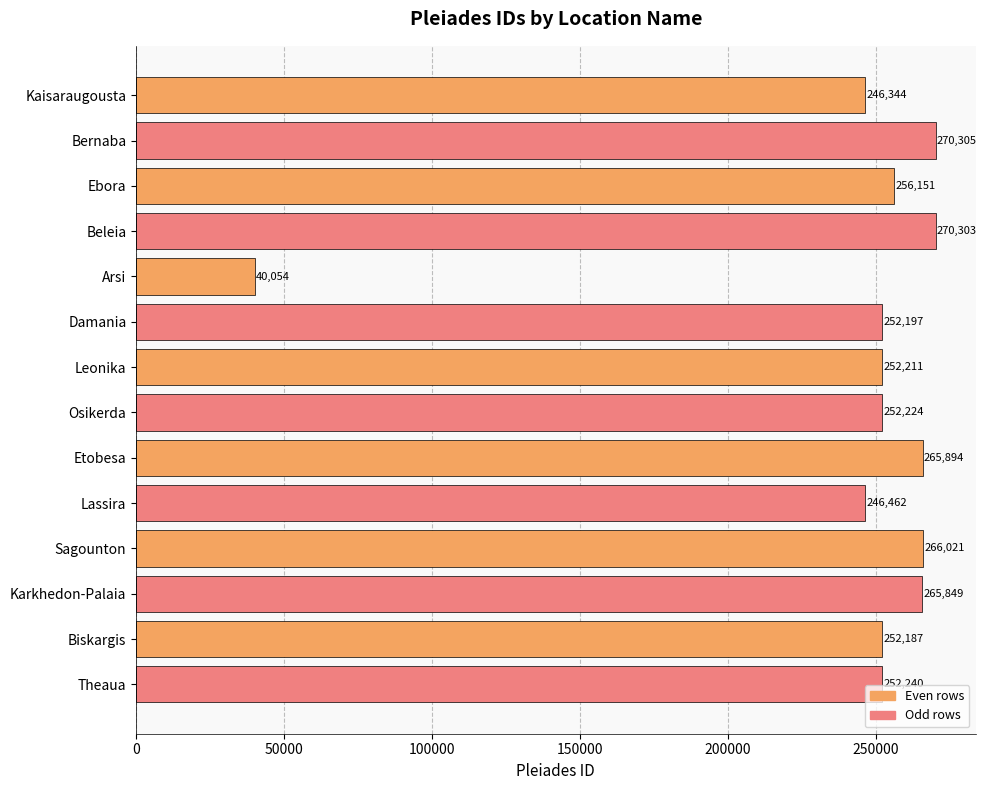

How many data points are less than 252240?

7